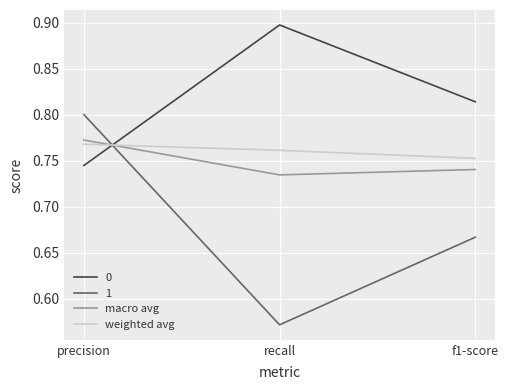

What is the sum of all weighted avg values?

2.3